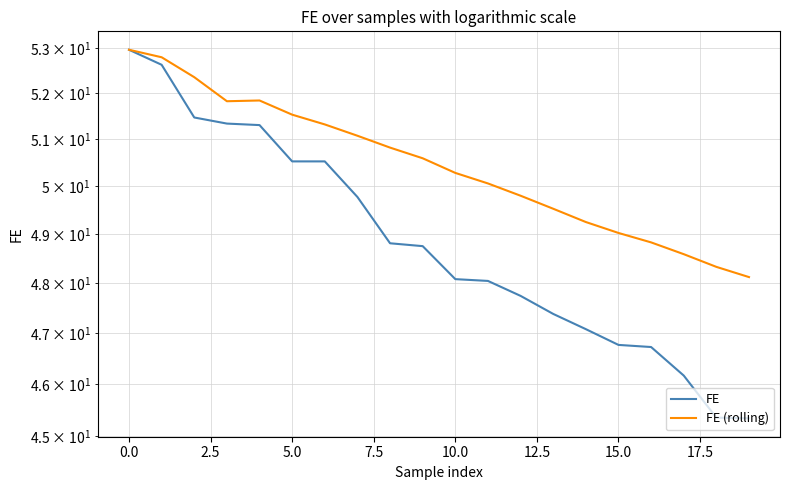

The value of FE at 10 is 48.1. True or false?

True